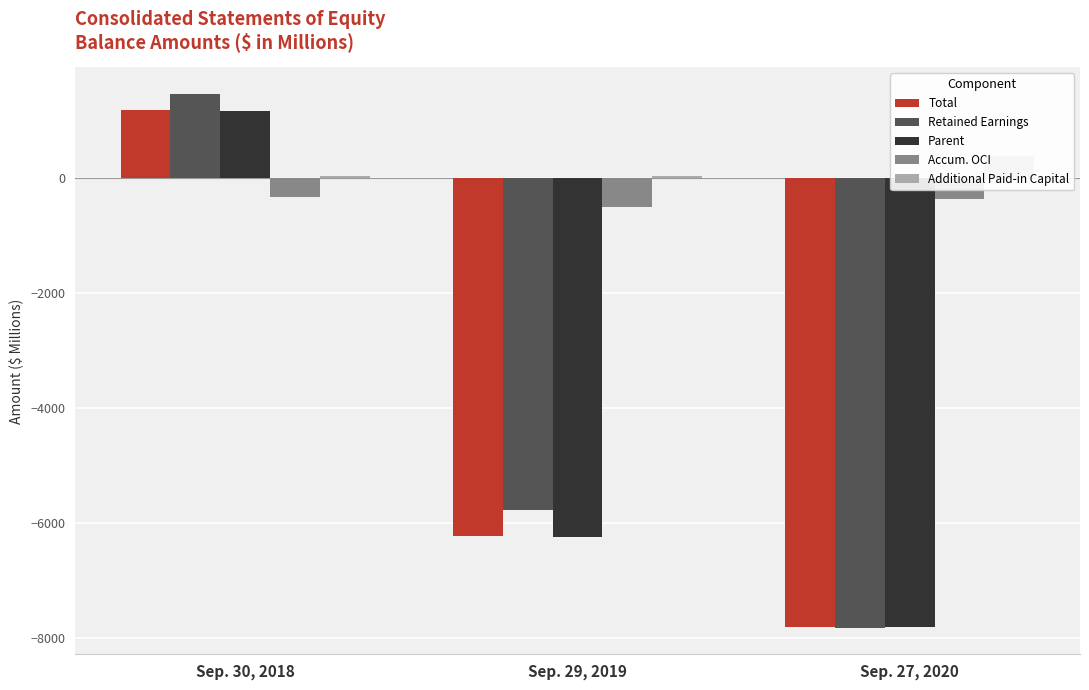

What is the value of the Total bar at the 1st from the left?

1175.8